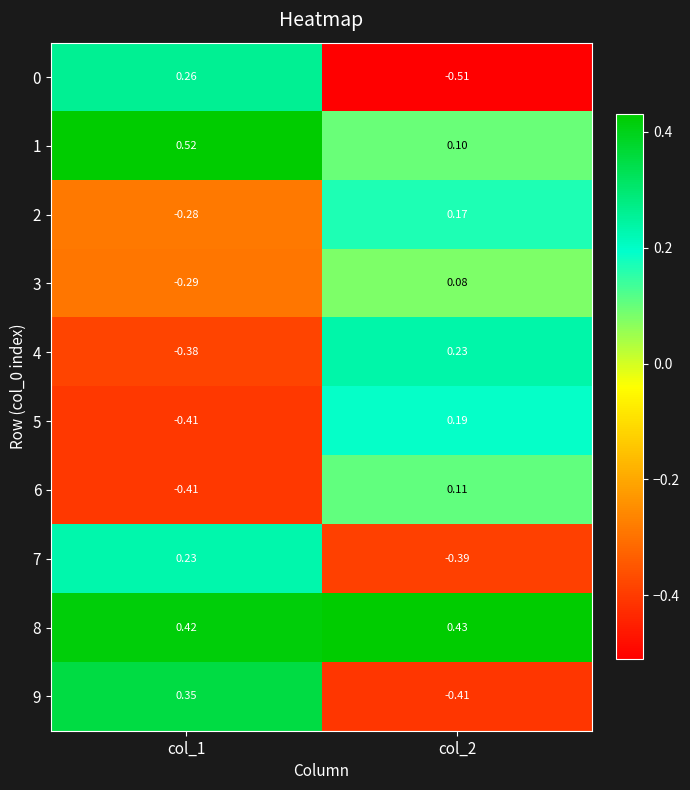

What is the spread (max minus min) of values at col_2?

0.9